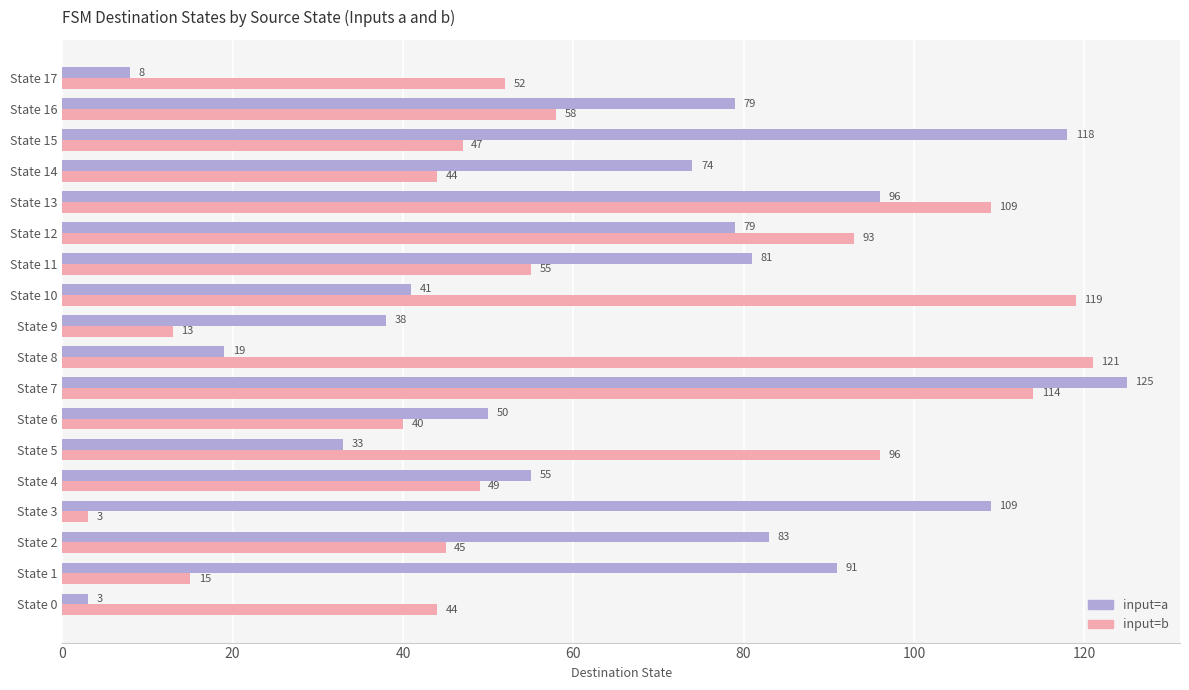

What are all the series names shown in the legend?

input=a, input=b